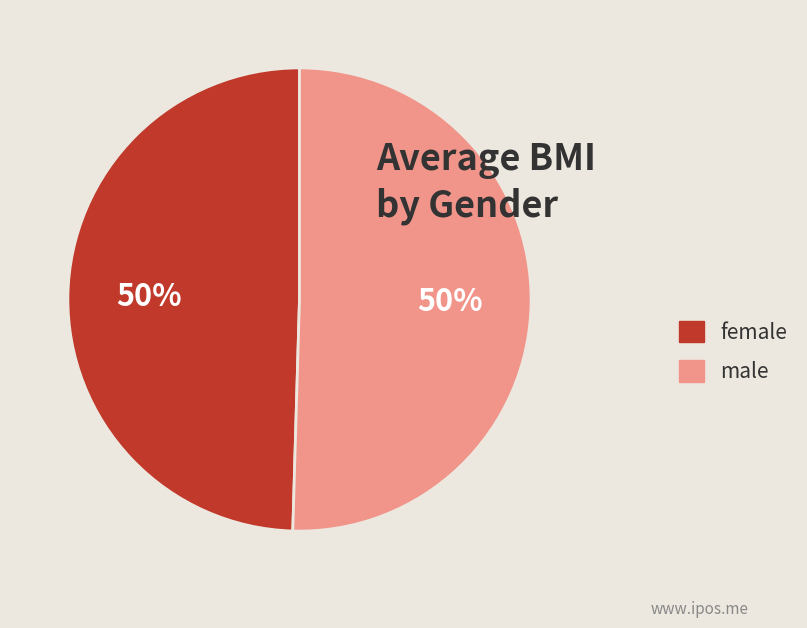

What is the ratio of the value at female to the value at male?

1.0